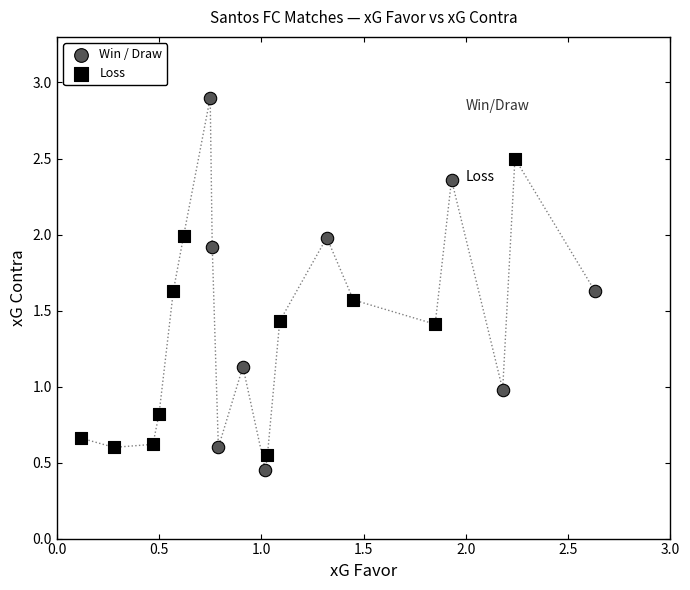

Which series reaches the minimum Y coordinate?

Win / Draw